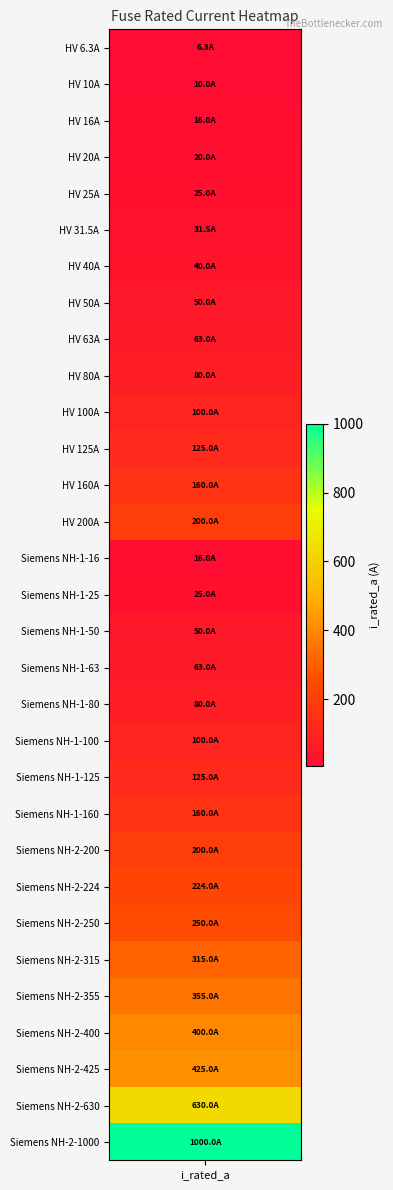

Reading right to left, extract all data points from this chart.

30=1000.0	29=630.0	28=425.0	27=400.0	26=355.0	25=315.0	24=250.0	23=224.0	22=200.0	21=160.0	20=125.0	19=100.0	18=80.0	17=63.0	16=50.0	15=25.0	14=16.0	13=200.0	12=160.0	11=125.0	10=100.0	9=80.0	8=63.0	7=50.0	6=40.0	5=31.5	4=25.0	3=20.0	2=16.0	1=10.0	i_rated_a=6.3